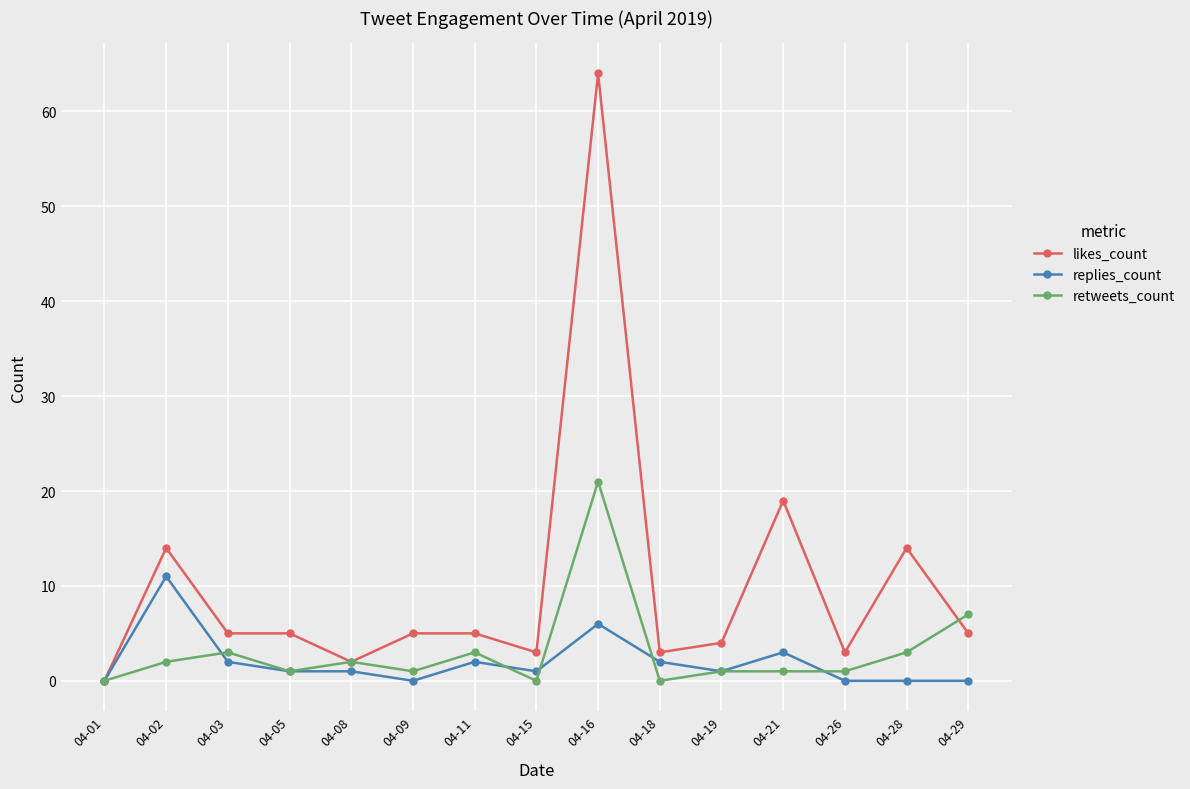

How many lines are shown in the chart?

3